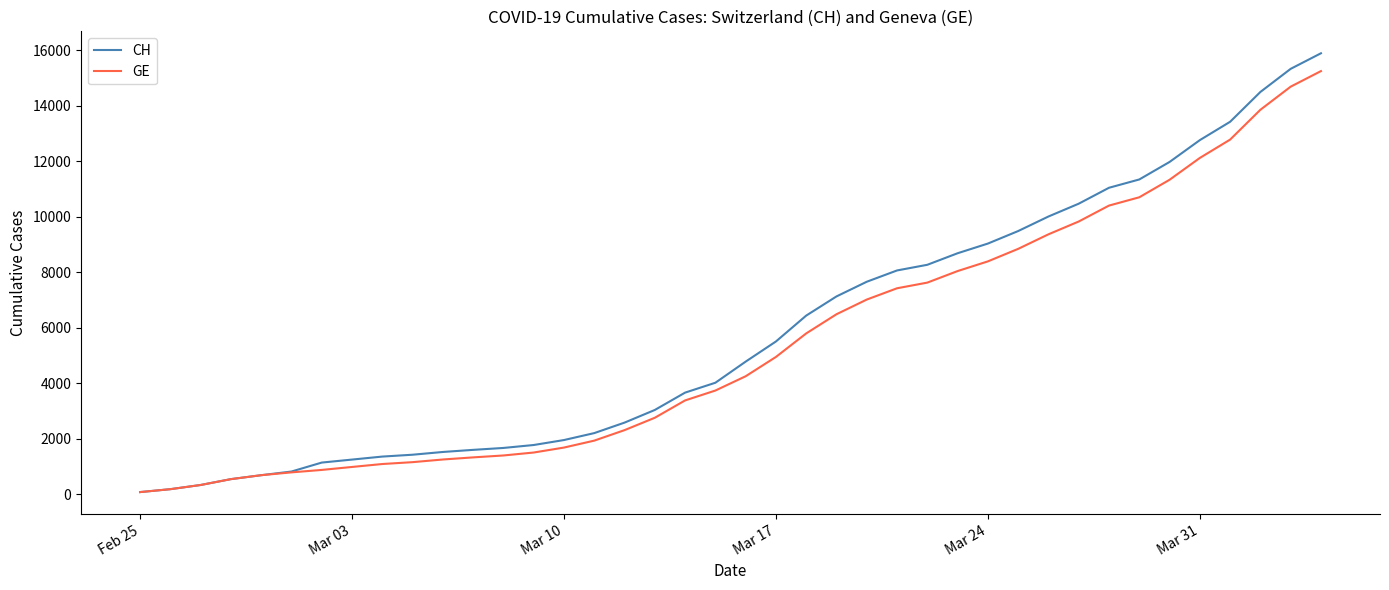

Which series has the largest range (max minus min)?

CH